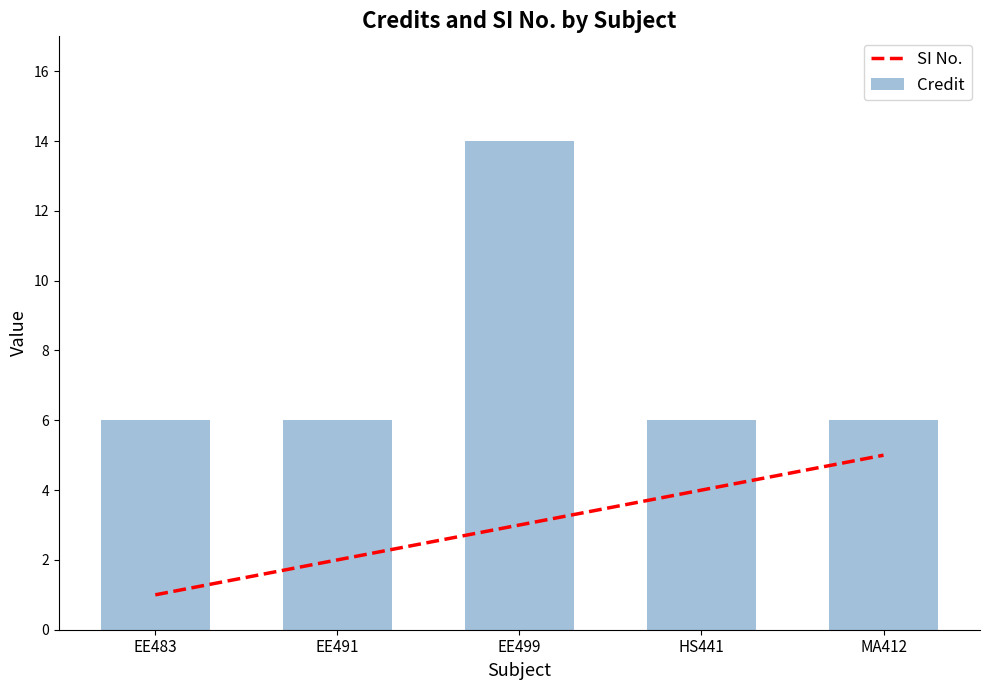

Which series has the largest range (max minus min)?

Credit